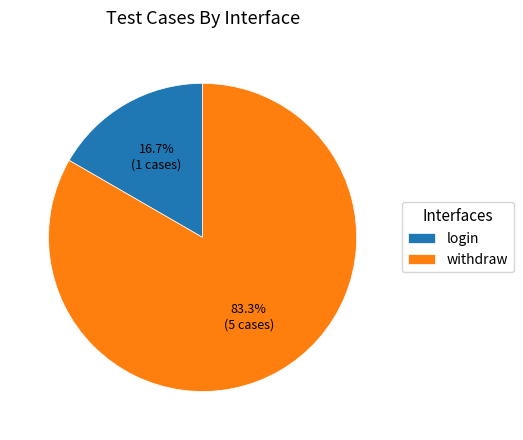

The withdraw slice represents 83% of the pie. True or false?

True